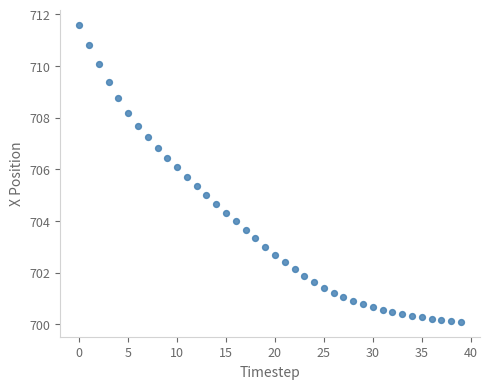

What is the range of Y values (max minus min)?

11.5